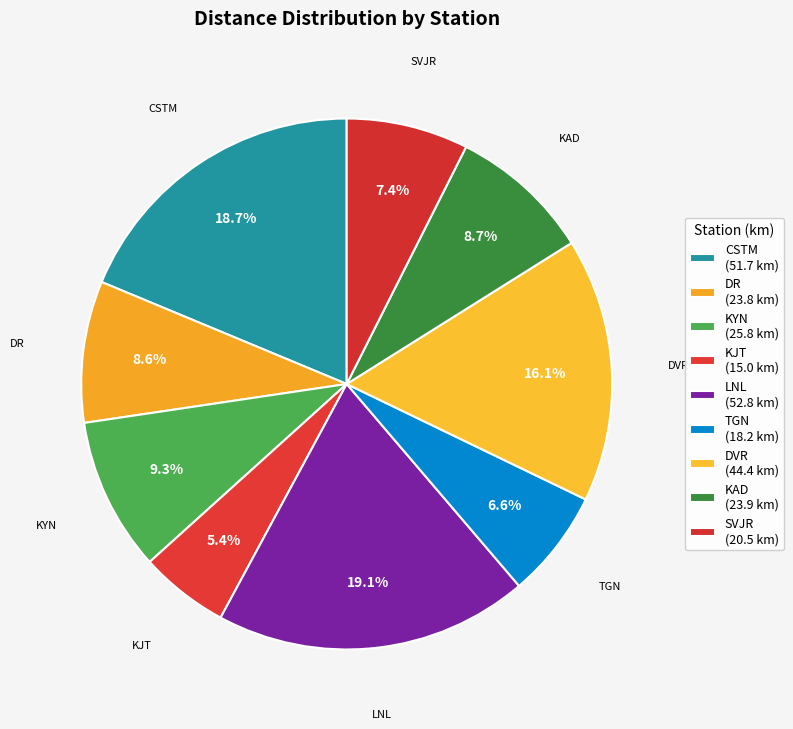

To the nearest percent, what is the combined percentage of DVR and CSTM?

35%